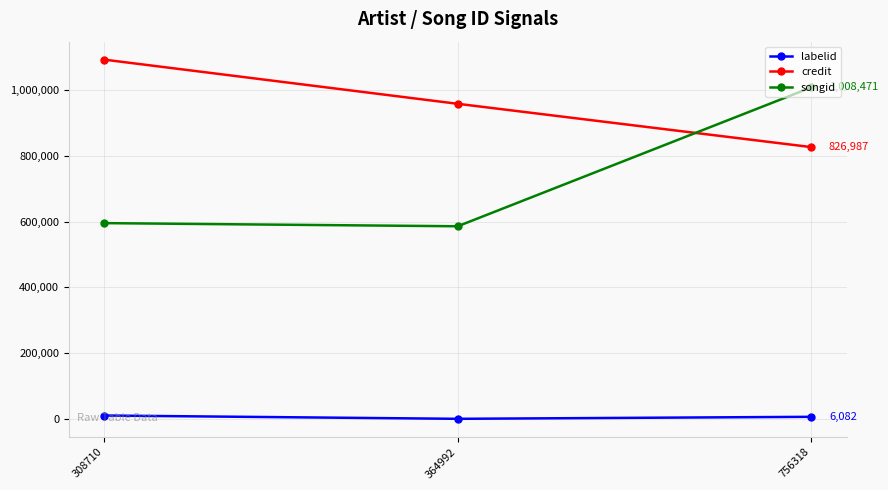

What is the sum of the labelid values at 756318 and 364992?

6081